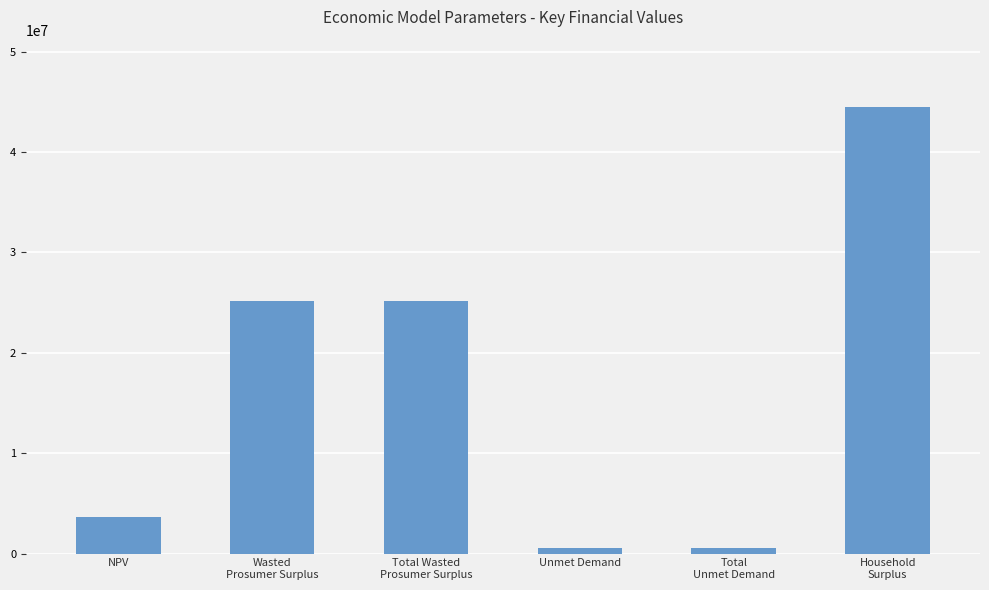

Does the chart contain any negative values?

No